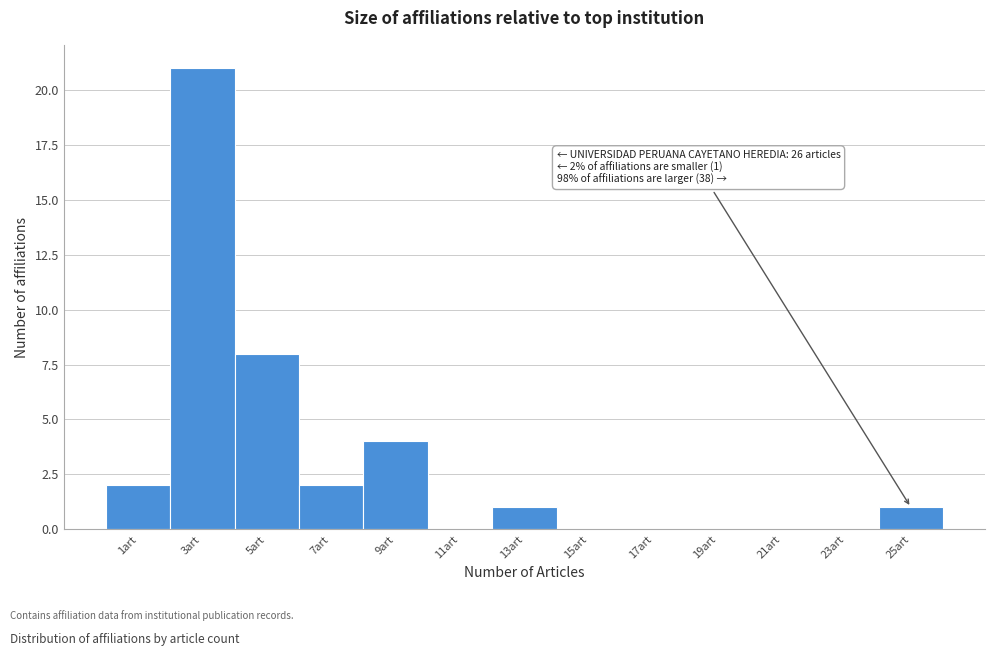

Reading right to left, what are all the values shown in this chart?

25art=1	23art=0	21art=0	19art=0	17art=0	15art=0	13art=1	11art=0	9art=4	7art=2	5art=8	3art=21	1art=2